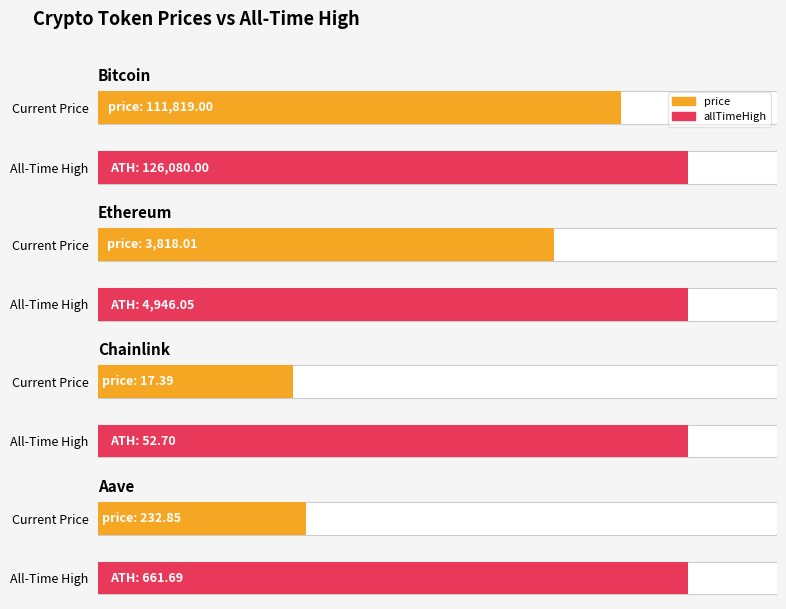

Is the value of price at Bitcoin greater than the value of allTimeHigh at Ethereum?

Yes